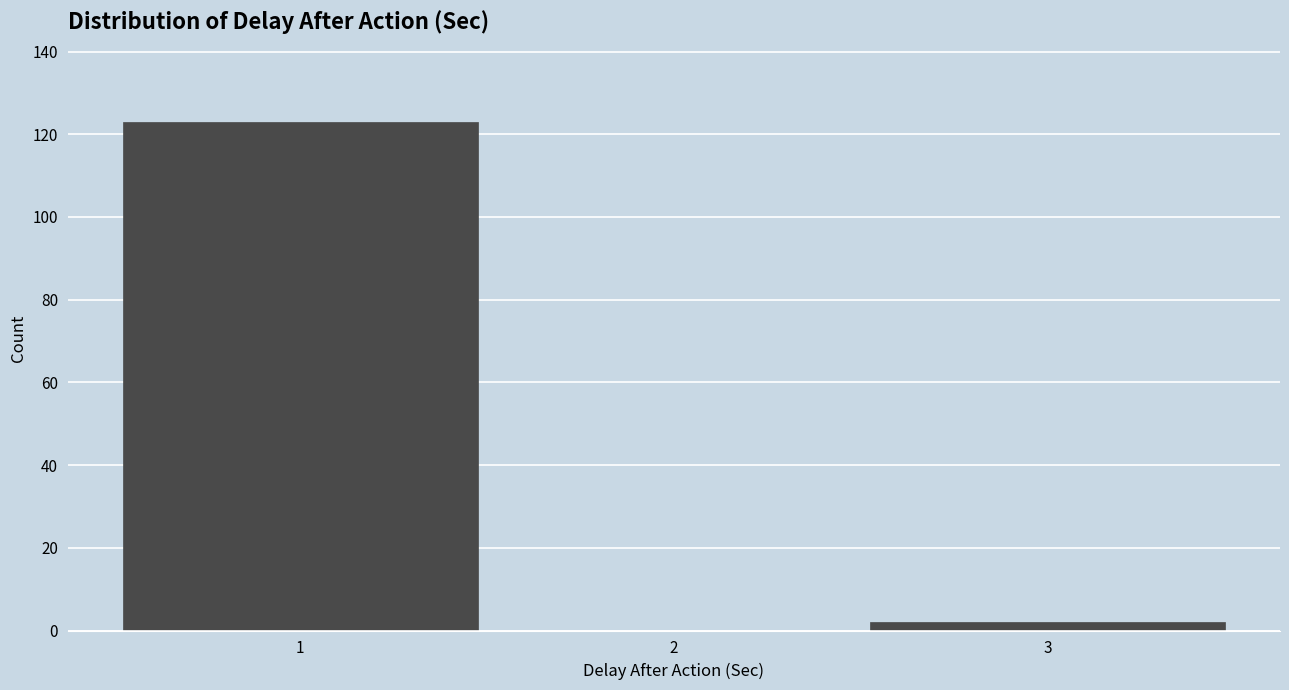

What is the height of the bar covering 0.5 to 1.5 on the x-axis? The values are not printed on the chart, so give them approximately, as read against the axis.

124